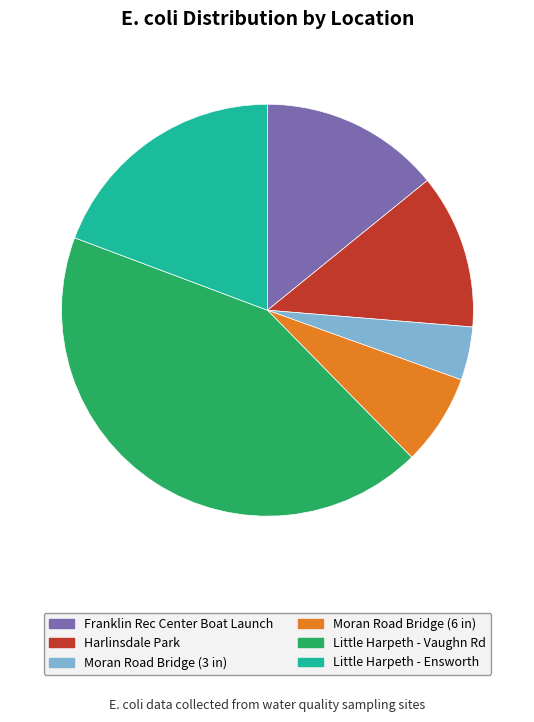

How many slices are in this pie chart?

6